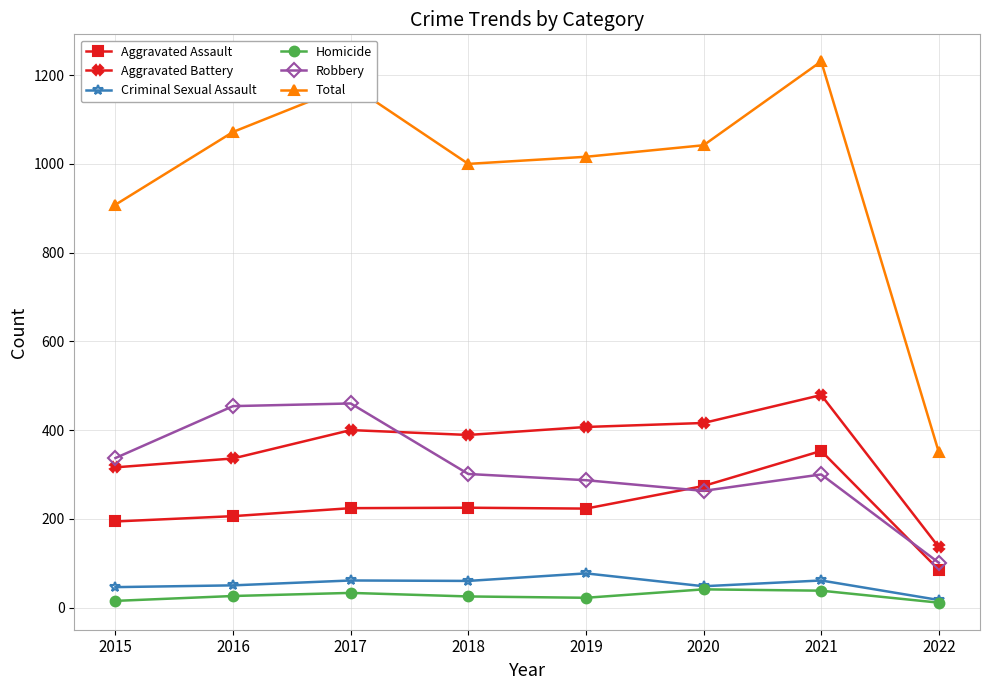

Rank the series at 2018 from highest to lowest value.

Total, Aggravated Battery, Robbery, Aggravated Assault, Criminal Sexual Assault, Homicide